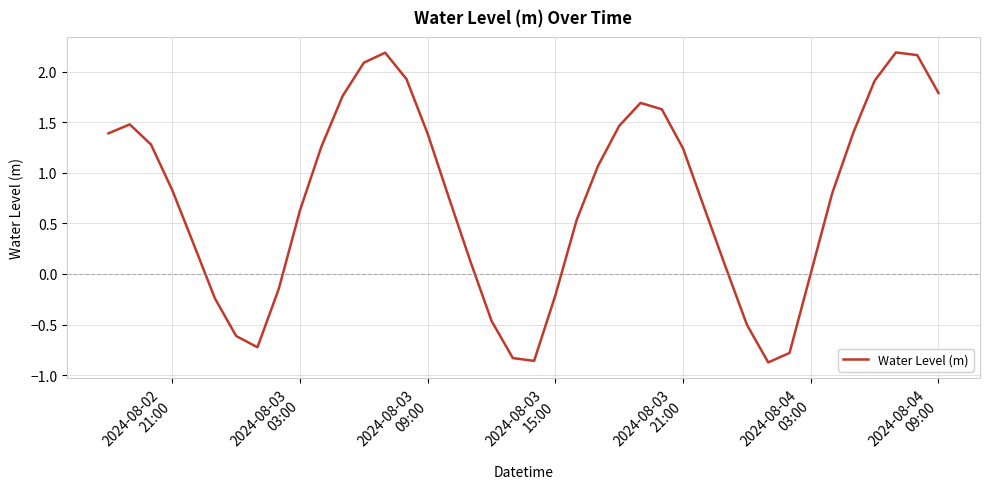

What is the difference between the maximum and minimum values?

3.1